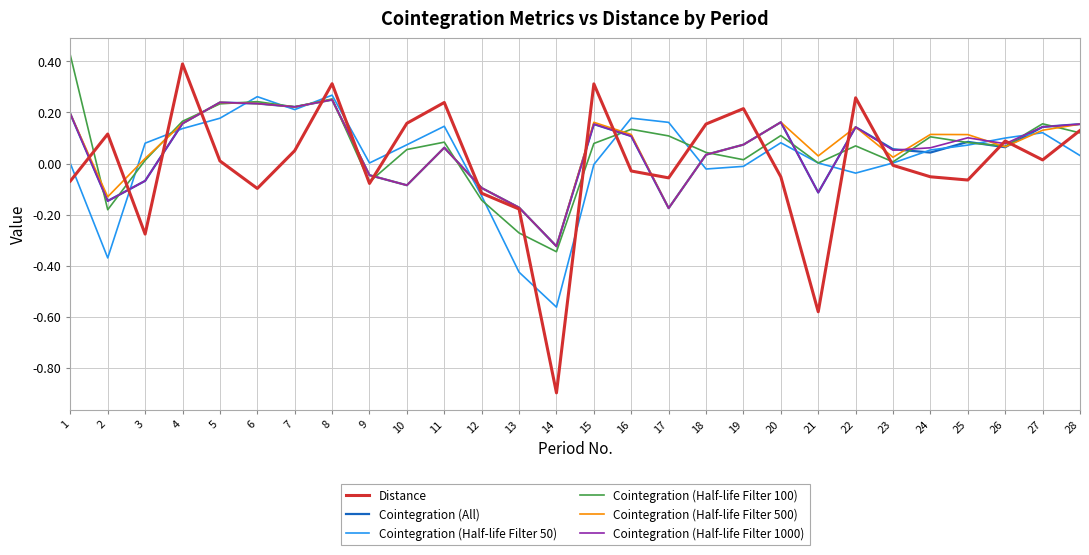

True or false: Cointegration (Half-life Filter 500) has a value of 0.1 at 19.

True